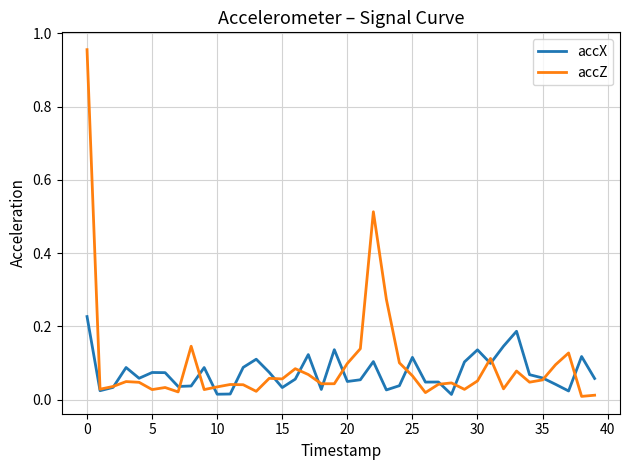

Rank the series by their maximum value, from highest to lowest.

accZ, accX